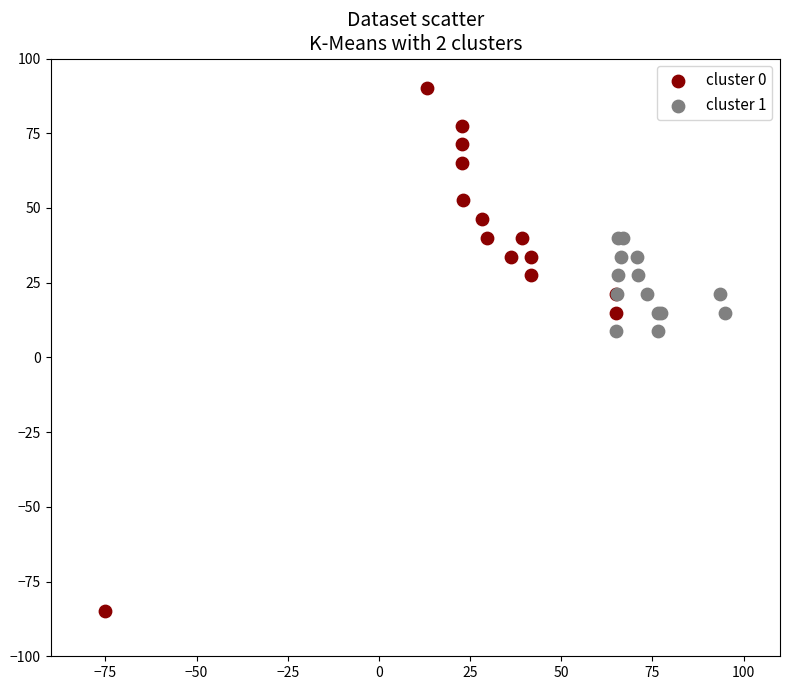

Which series contains the lowest Y value?

cluster 0